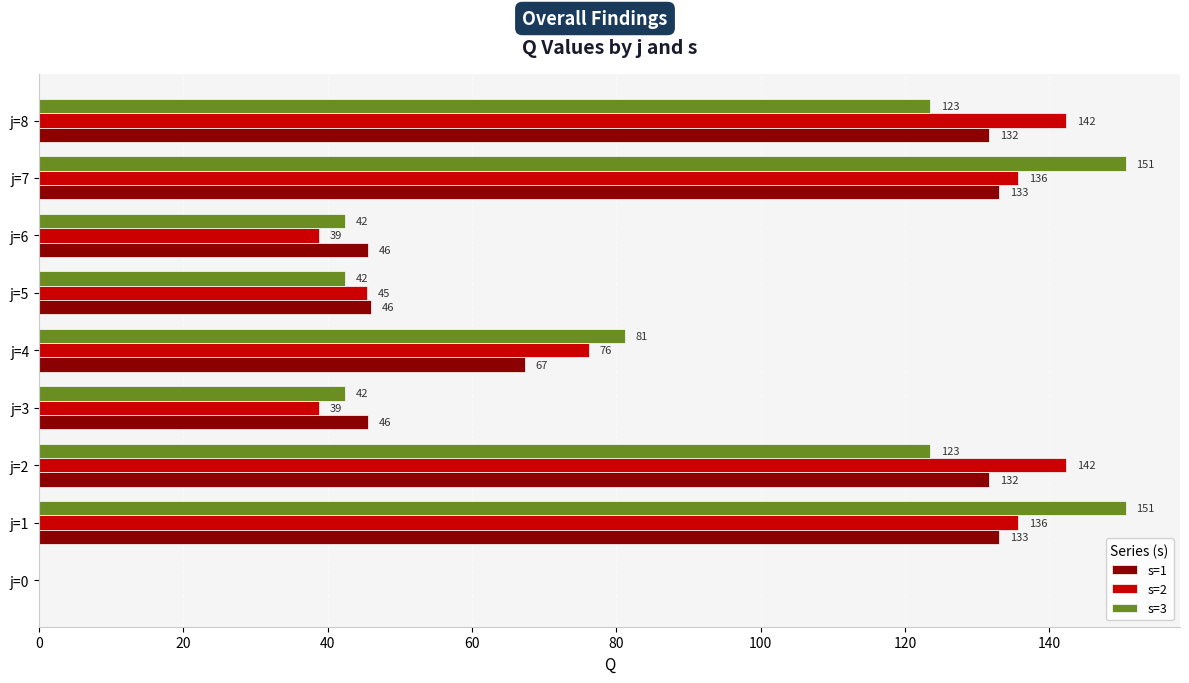

Is the value of s=2 at j=1 greater than the value of s=1 at j=6?

Yes